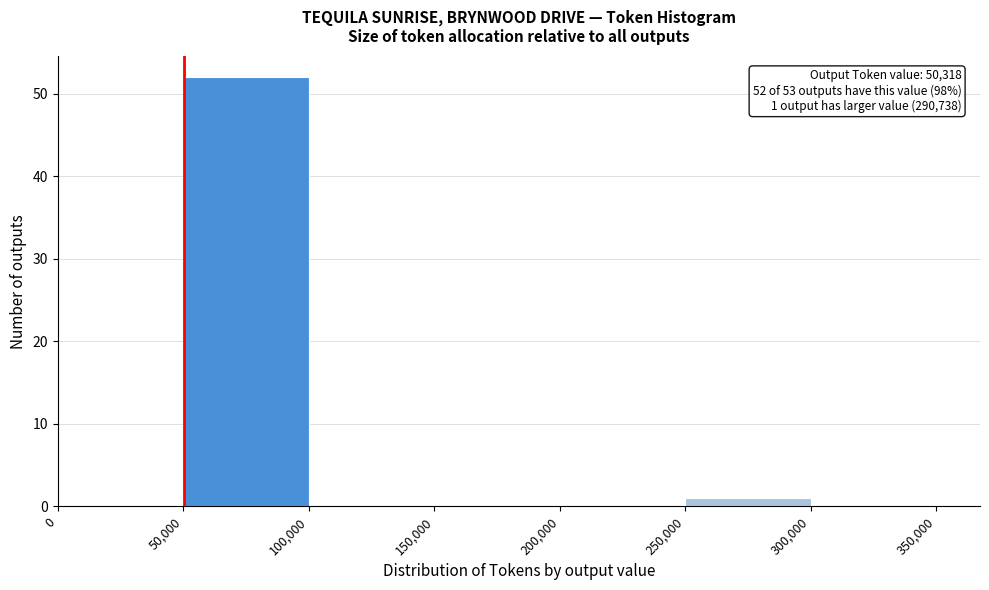

Which range on the x-axis has the tallest bar?

50,000 to 100,000